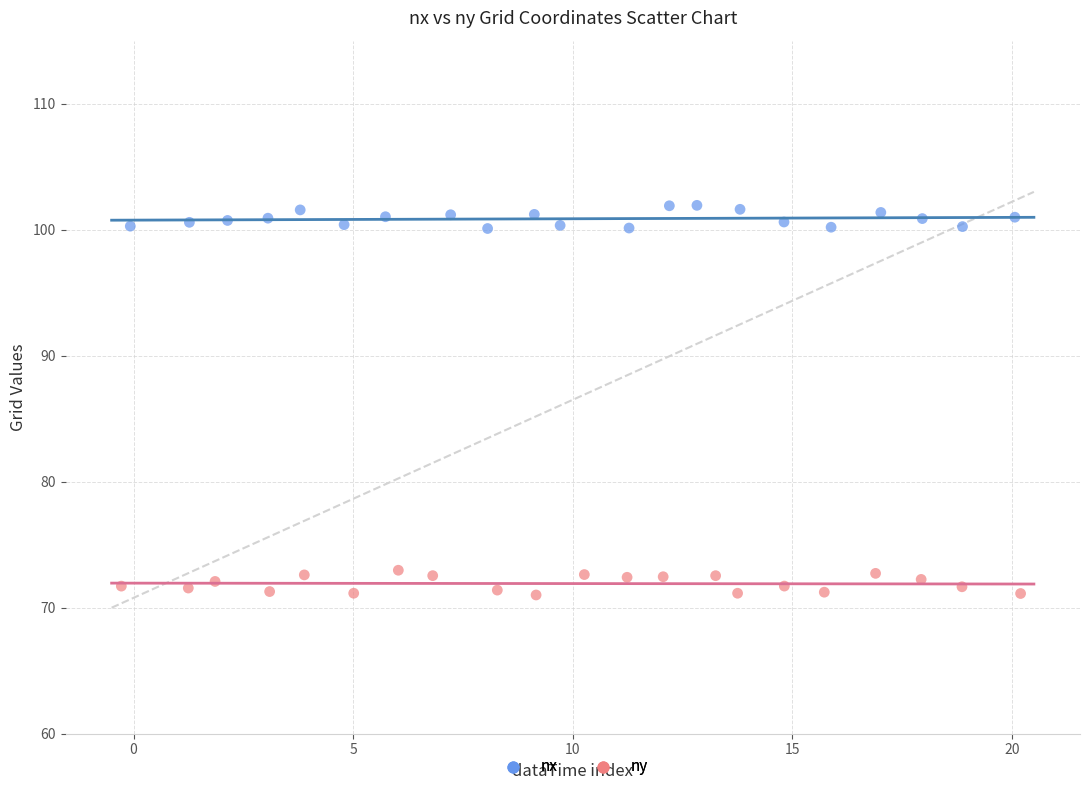

Which series contains the highest Y value?

nx